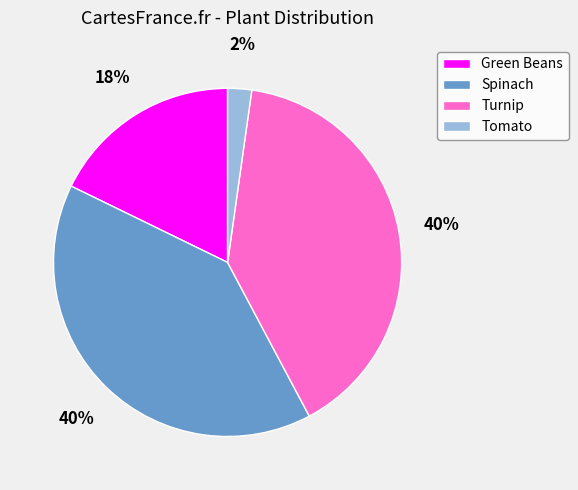

To the nearest percent, what is the average slice percentage?

25%